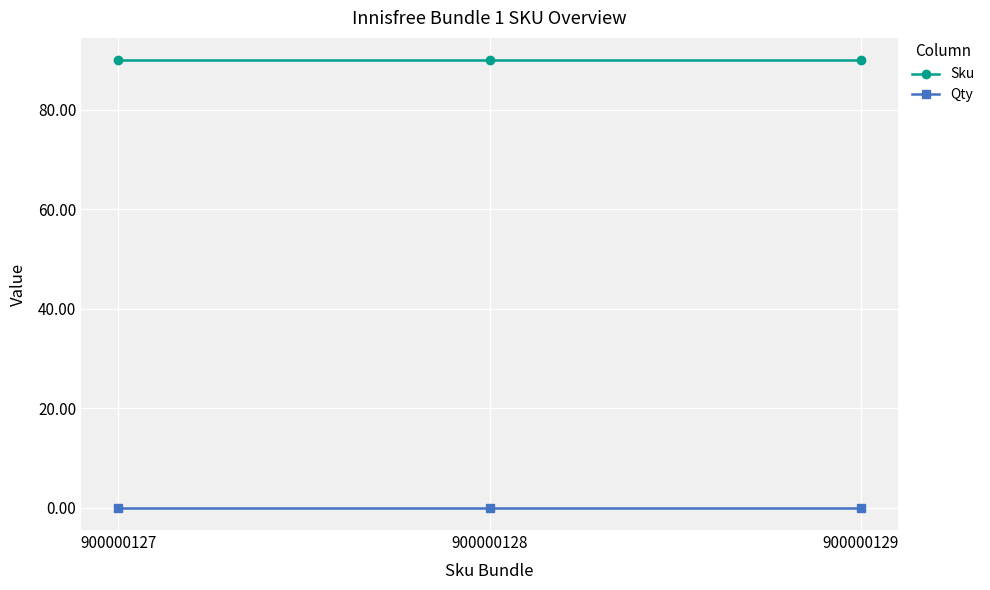

How many lines are shown in the chart?

2